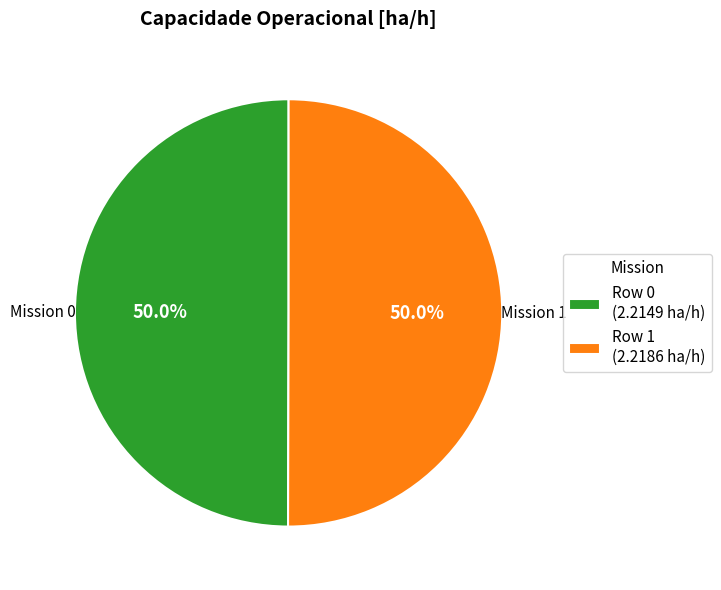

Approximately how many times larger is the value at Row 1 (2.2186 ha/h) compared to Row 0 (2.2149 ha/h)?

1.0